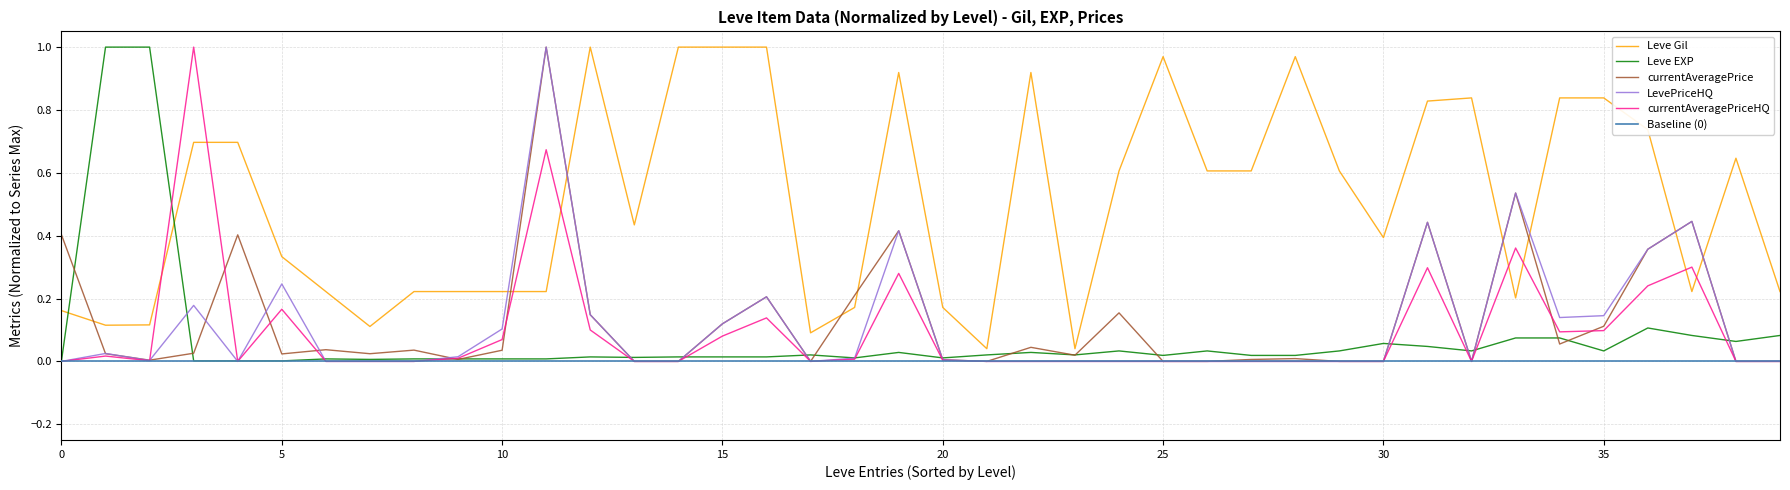

Which series has the widest spread of values?

currentAveragePrice